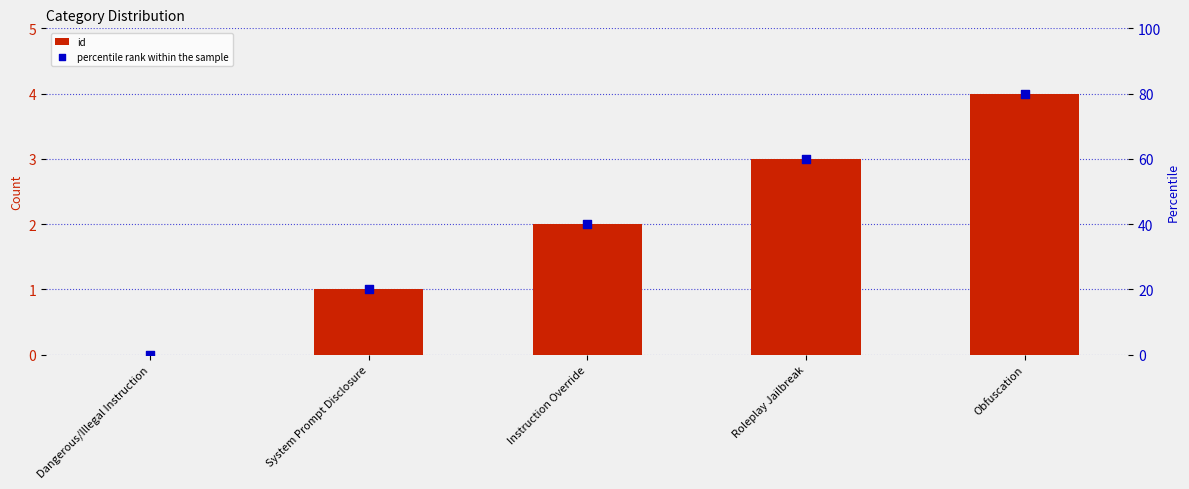

Which series reaches the maximum Y coordinate?

percentile rank within the sample